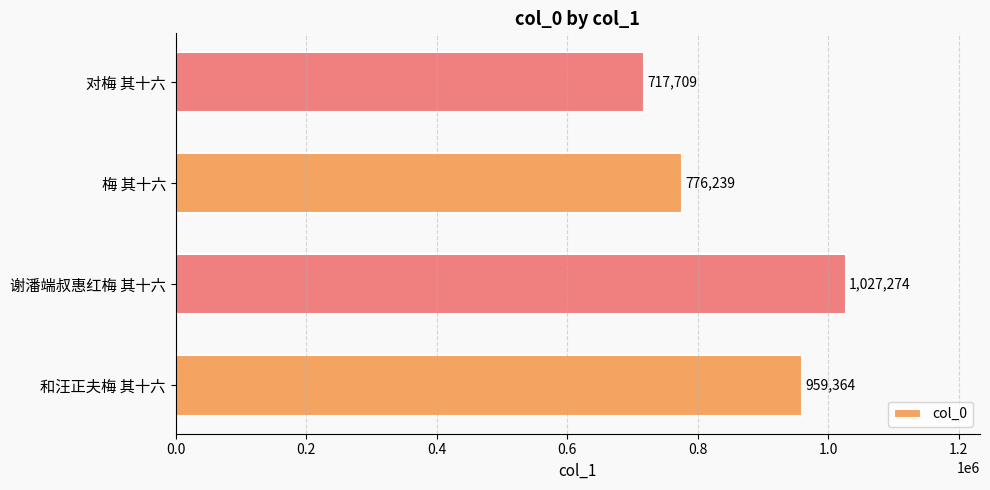

The value at 谢潘端叔惠红梅 其十六 is 1645497. True or false?

False